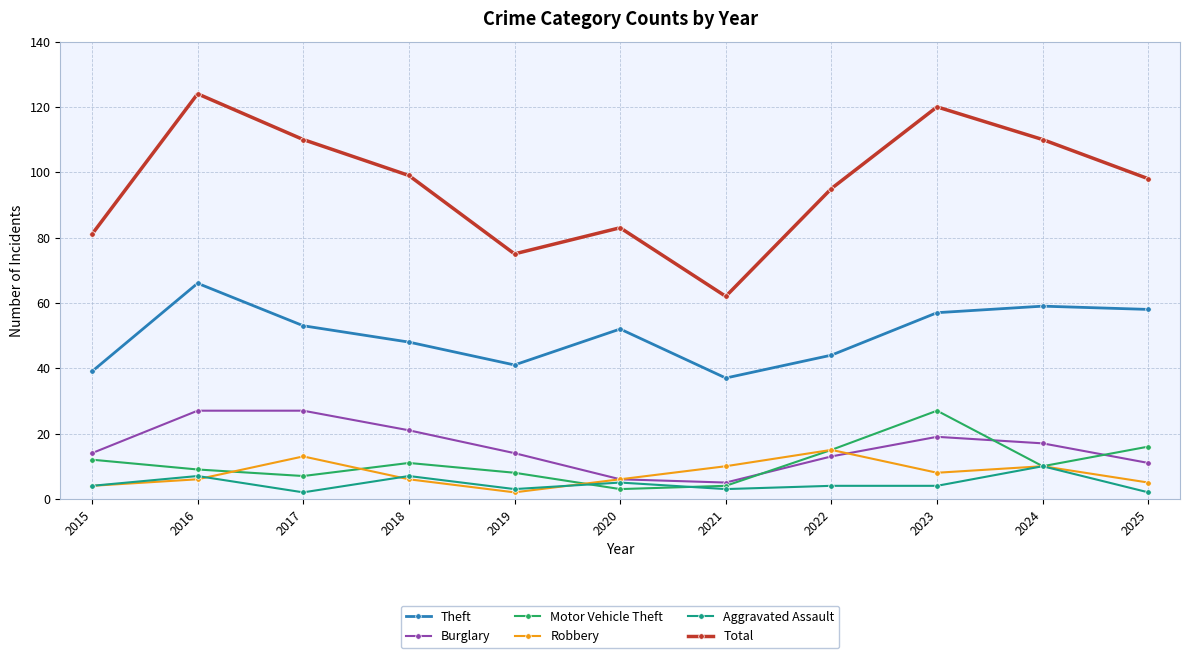

What is the sum of all Motor Vehicle Theft values?

122